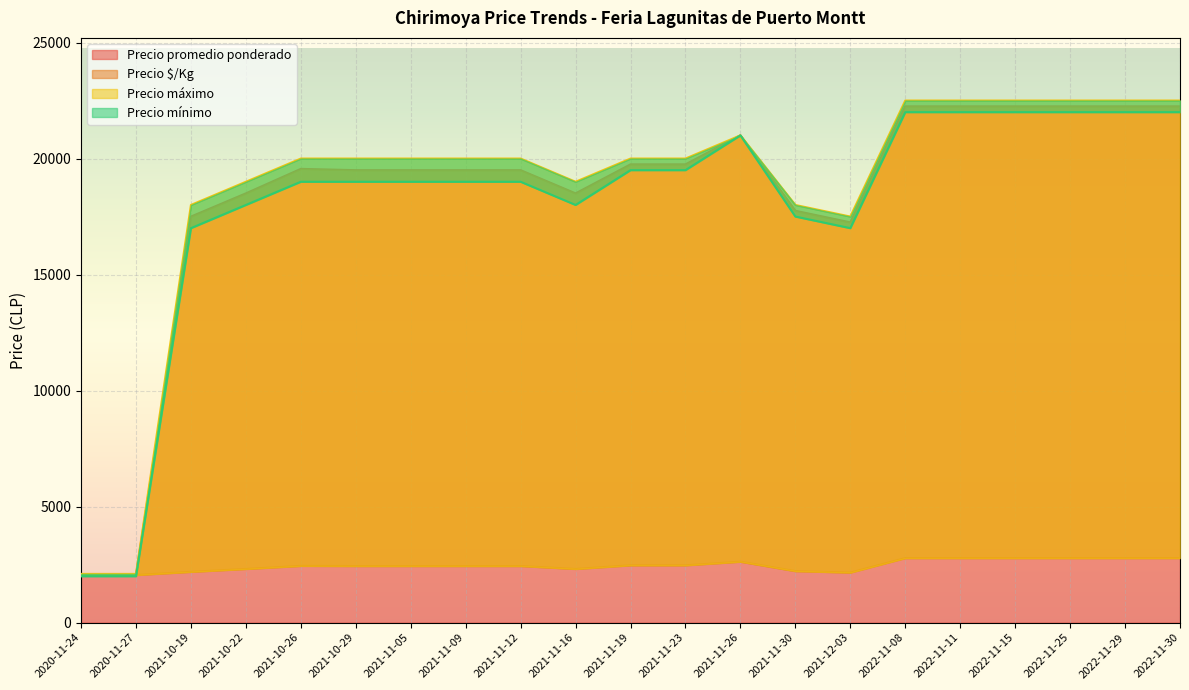

How many lines are shown in the chart?

4